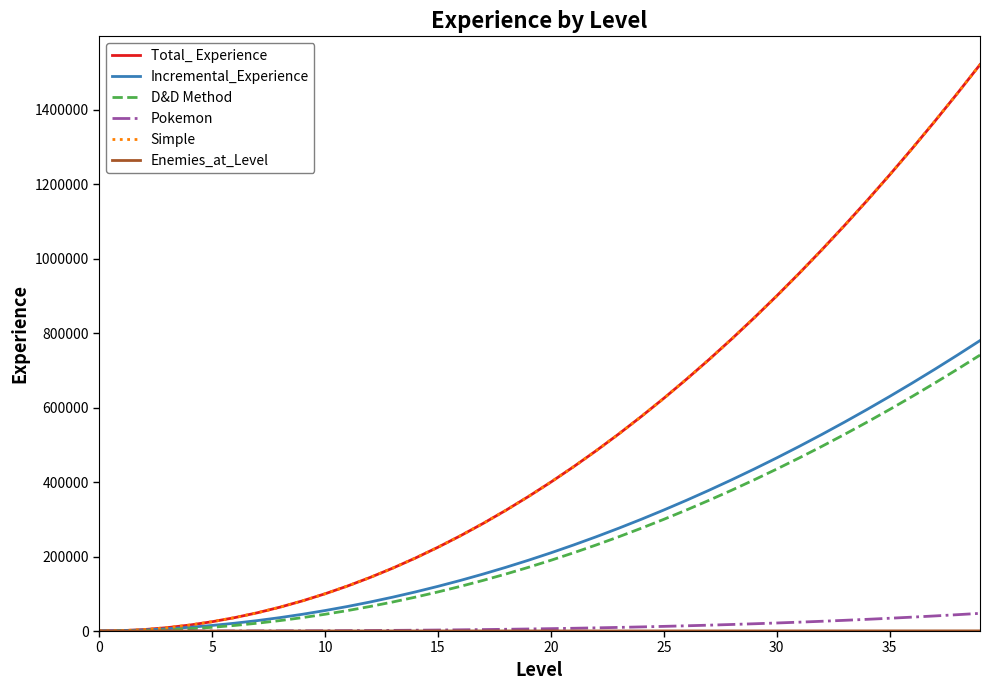

Does the chart display data point markers on the line(s)?

No